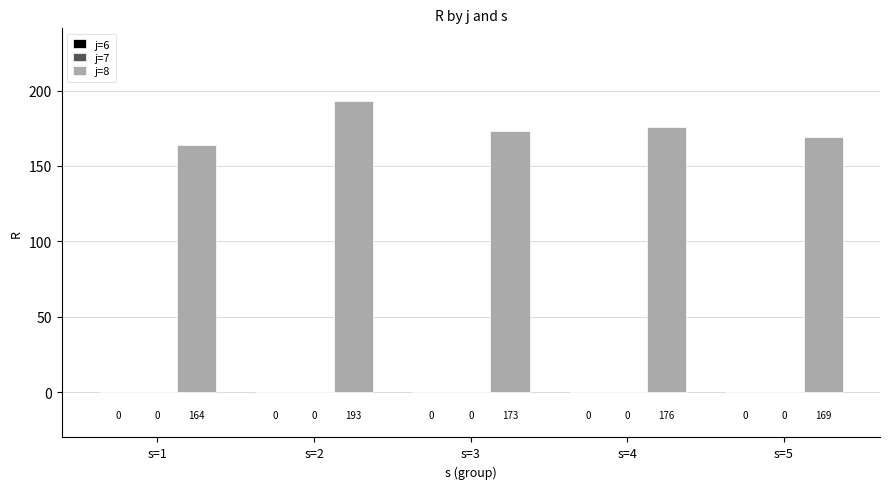

Are the bars horizontal?

No